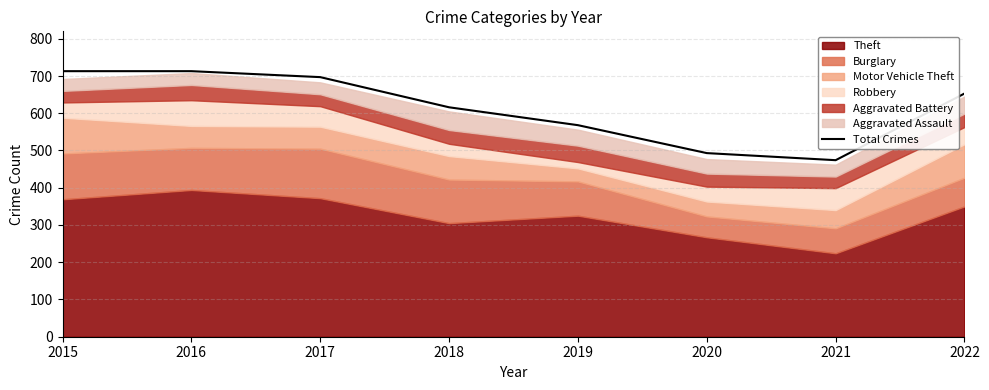

How many lines are shown in the chart?

1